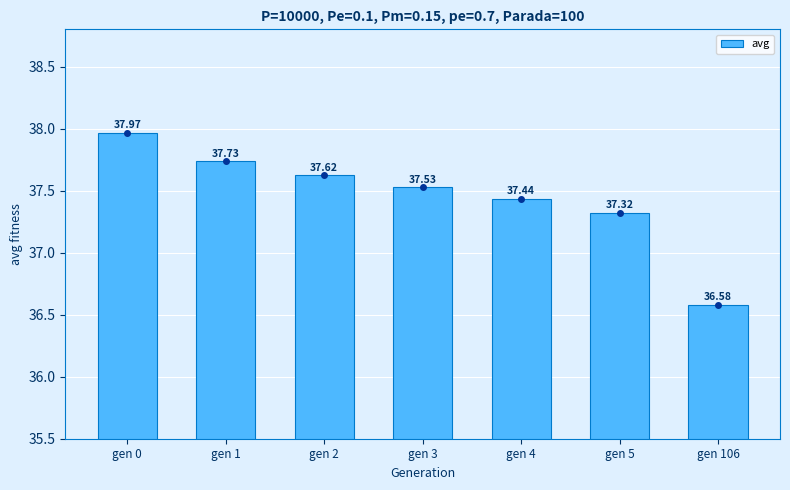

What is the value of the 2nd bar from the left?

37.7